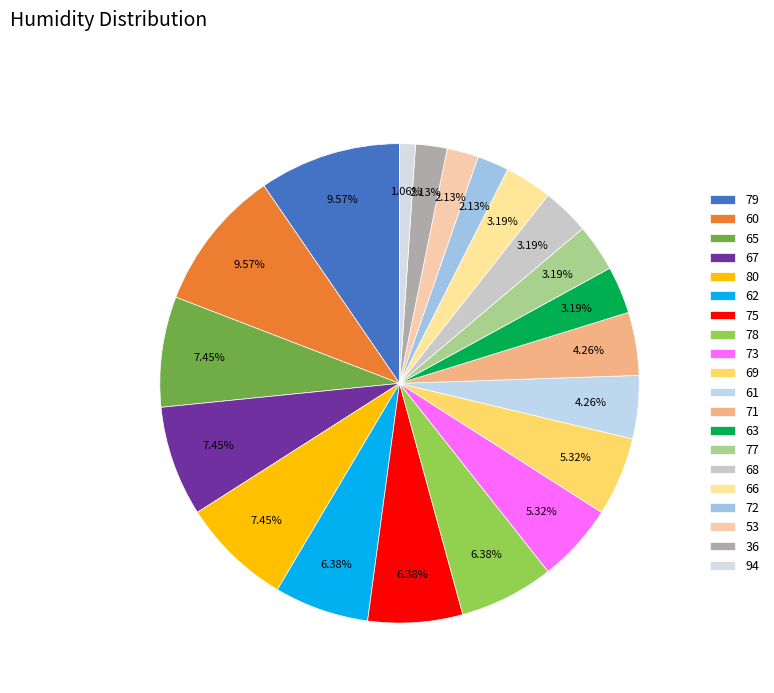

To the nearest percent, what portion does 69 represent?

5%